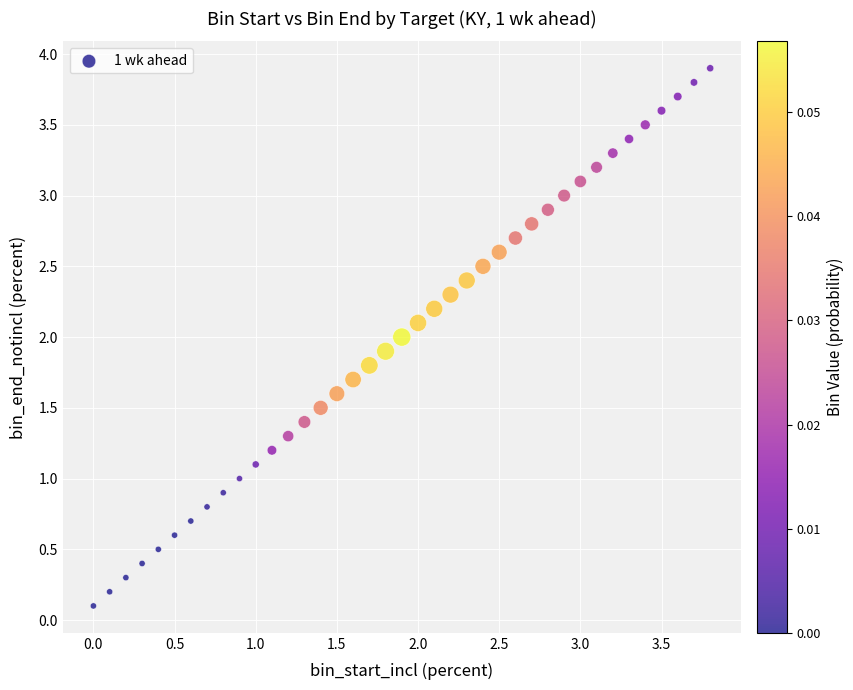

What is the range of X values (max minus min)?

3.8